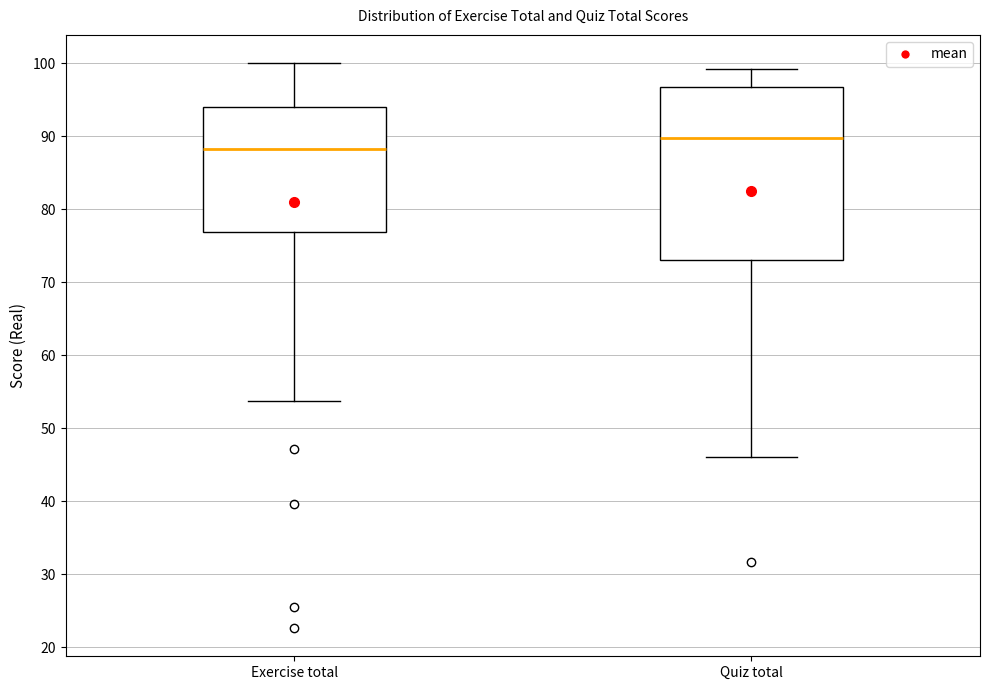

Which box has the highest median line?

Quiz total